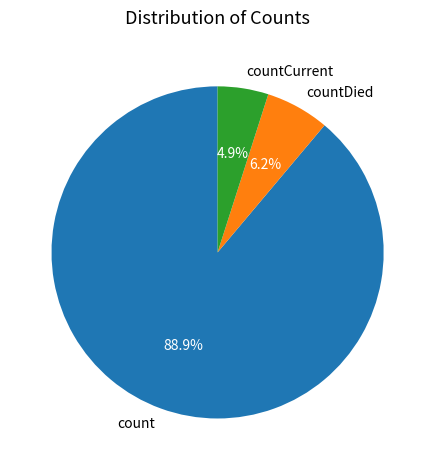

What percentage is the count slice, to the nearest percent?

89%